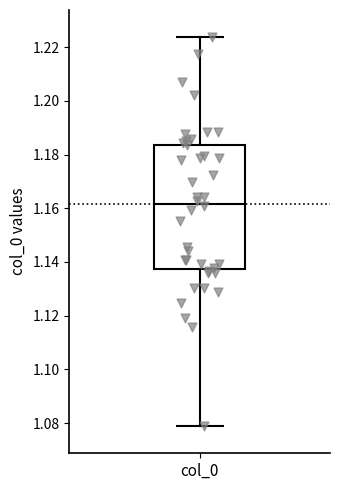

Read this box plot against the y-axis: the position of the median line, the range covered by the box, and the ends of both whiskers. The values are not printed on the chart, so give them approximately, as read against the axis.

median 1.162, box 1.138 to 1.184, whiskers 1.078 to 1.224